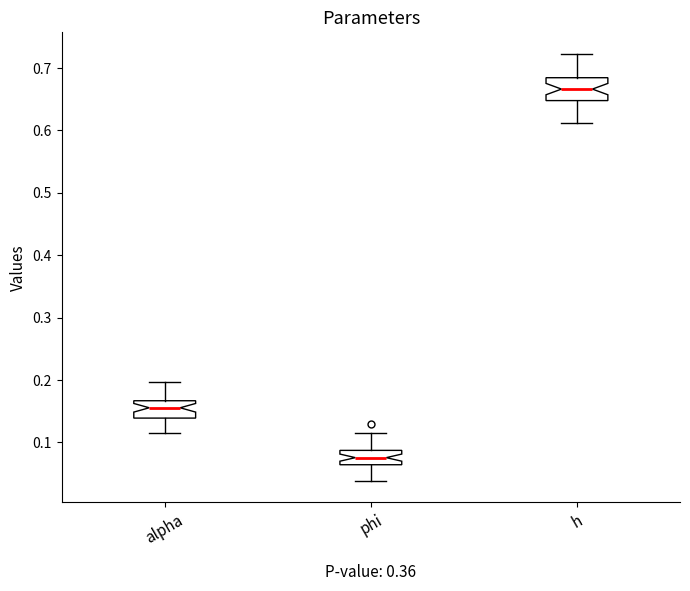

Which box has the highest median line?

h